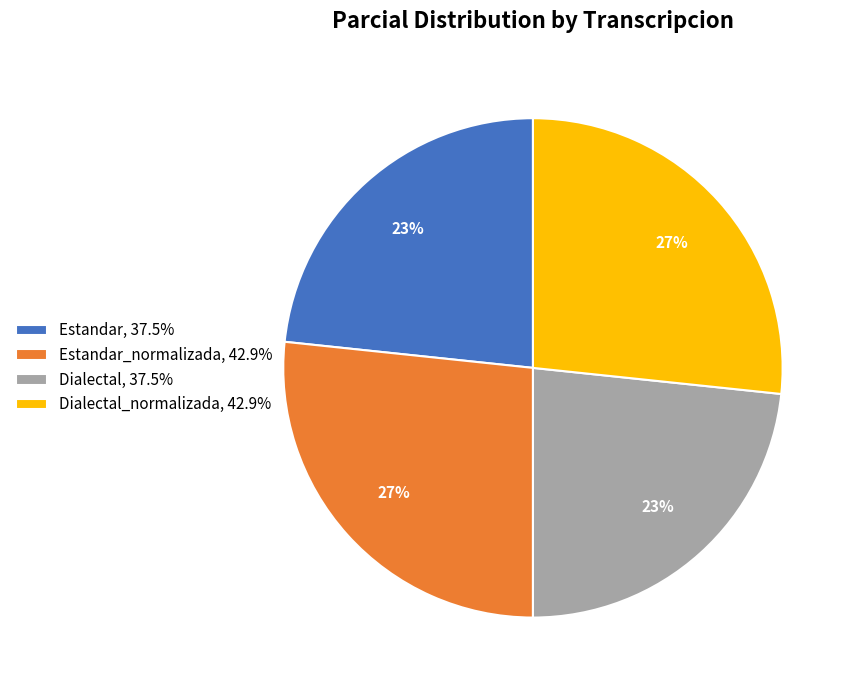

Is the sum of Dialectal_normalizada, 42.9% and Estandar_normalizada, 42.9% greater than half?

Yes